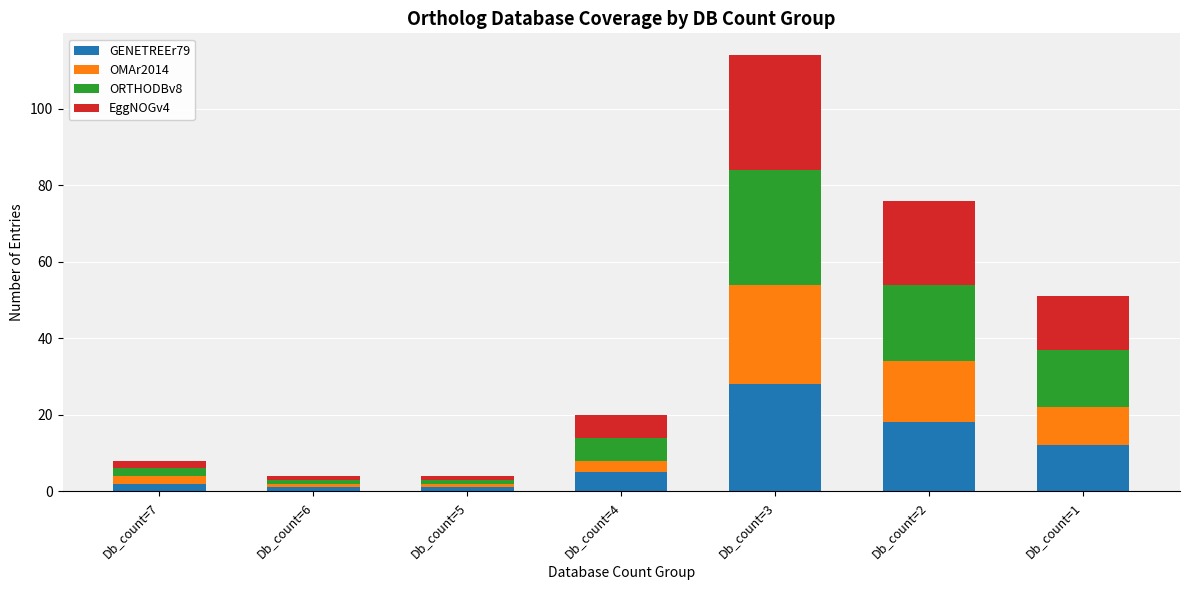

What is the difference between the maximum and second lowest values in the GENETREEr79 series?

27